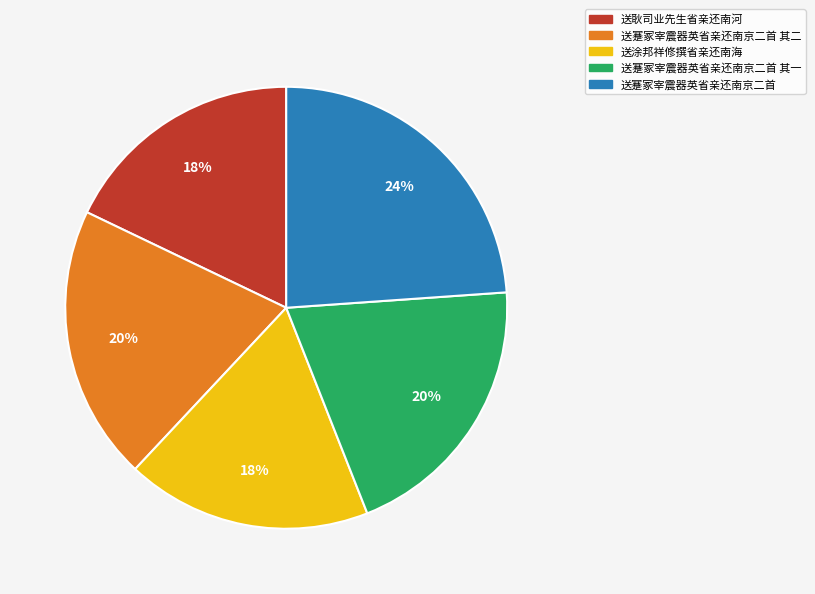

Which has a higher value, 送蹇冢宰震器英省亲还南京二首 其一 or 送蹇冢宰震器英省亲还南京二首?

送蹇冢宰震器英省亲还南京二首